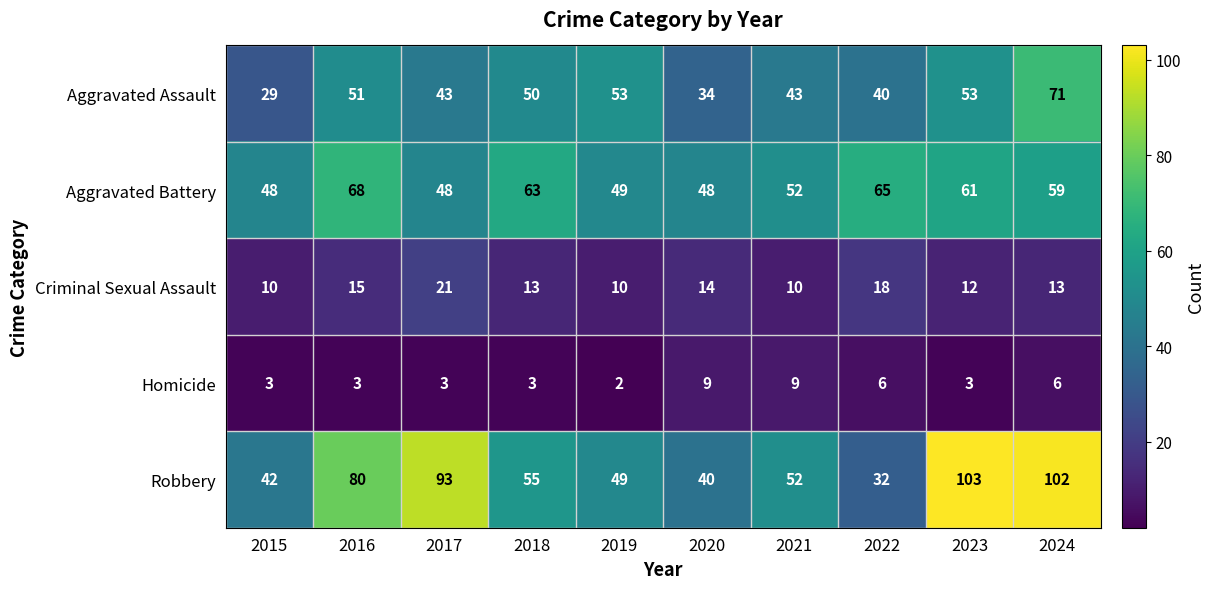

List the series in order of their peak value, lowest first.

Homicide, Criminal Sexual Assault, Aggravated Battery, Aggravated Assault, Robbery